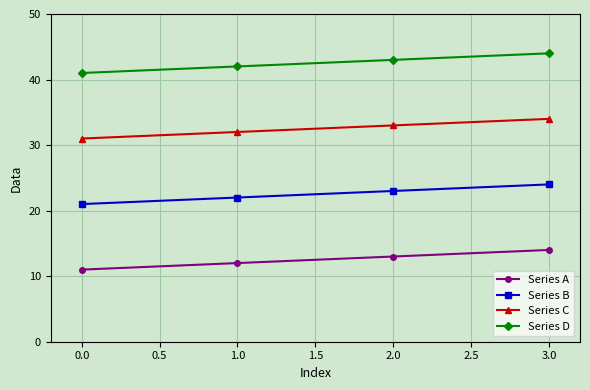

Is it true that Series A equals 11 at 0.0?

True